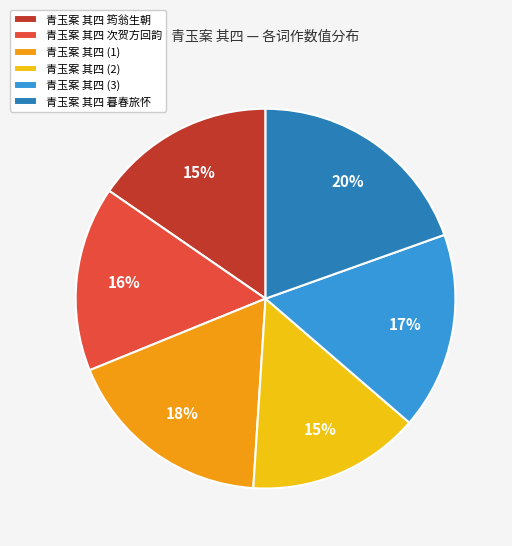

How many slices are in this pie chart?

6